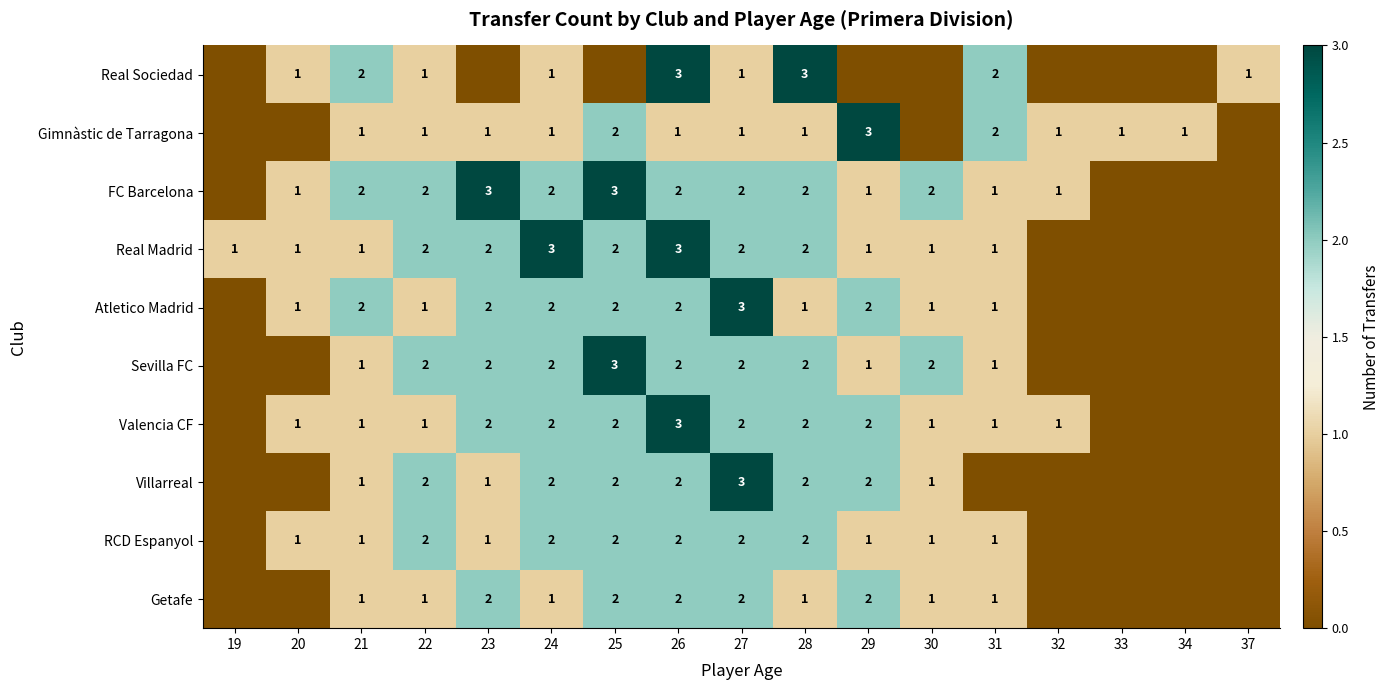

At which category does the chart reach its minimum across all series?

19